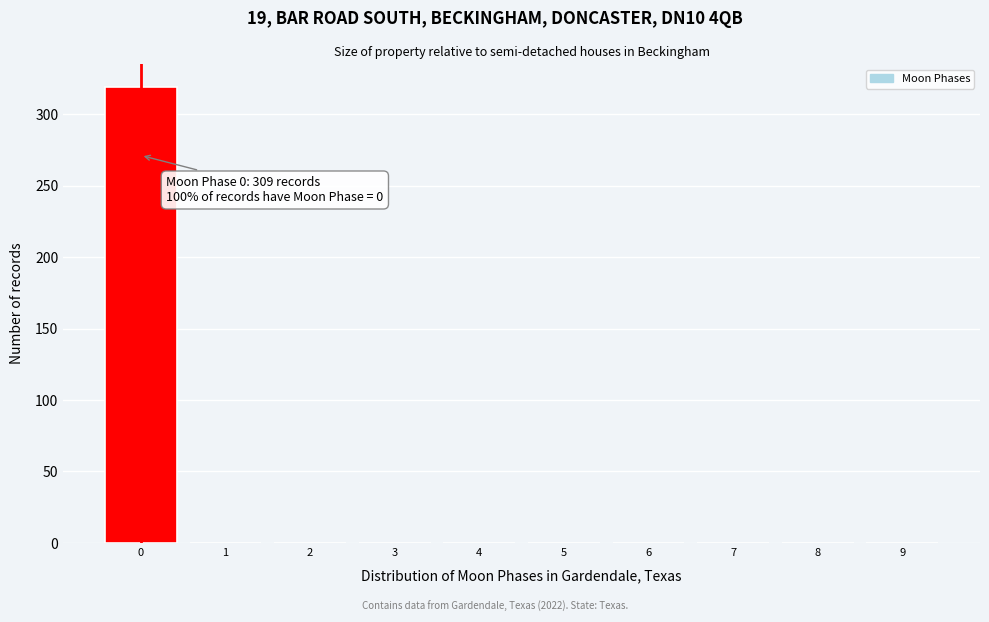

Reading left to right, extract all data points from this chart.

0=319	1=0	2=0	3=0	4=0	5=0	6=0	7=0	8=0	9=0